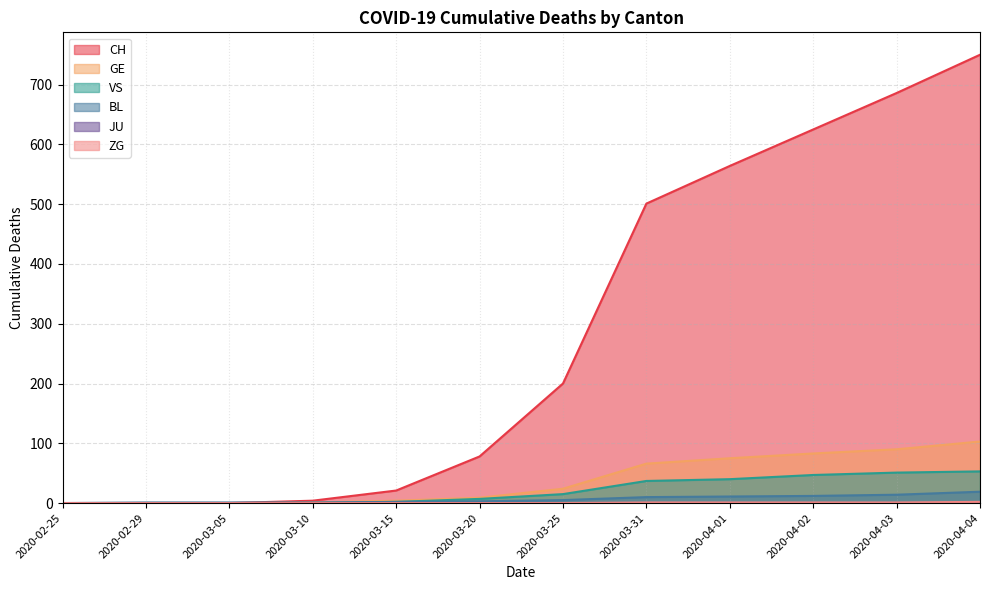

Which series has the largest range (max minus min)?

CH